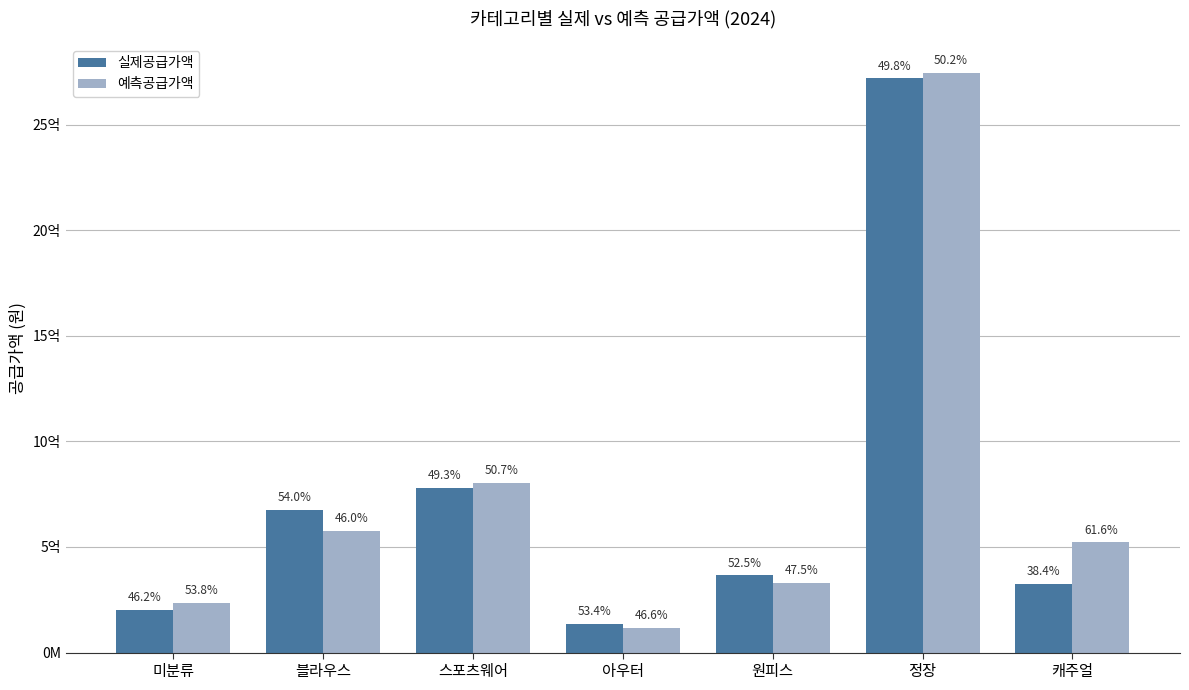

Is it true that 실제공급가액 equals 175944636 at 캐주얼?

False